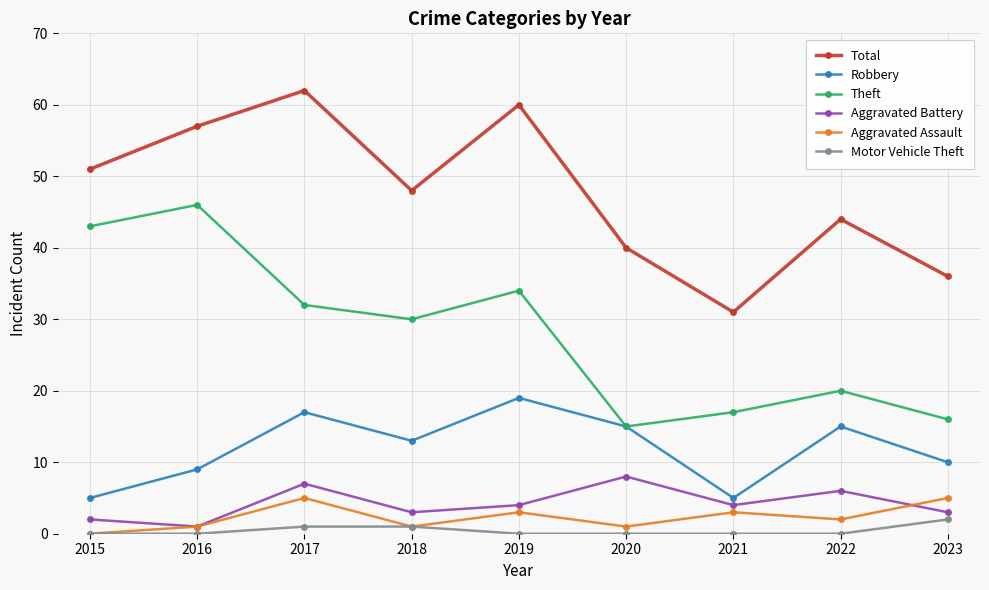

The Motor Vehicle Theft series shows 1 at 2017. True or false?

True